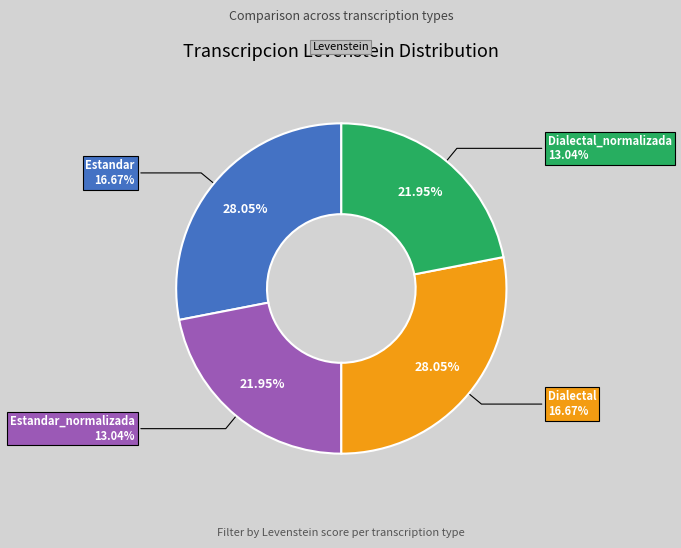

Rank the categories by value from lowest to highest.

Estandar_normalizada, Dialectal_normalizada, Estandar, Dialectal